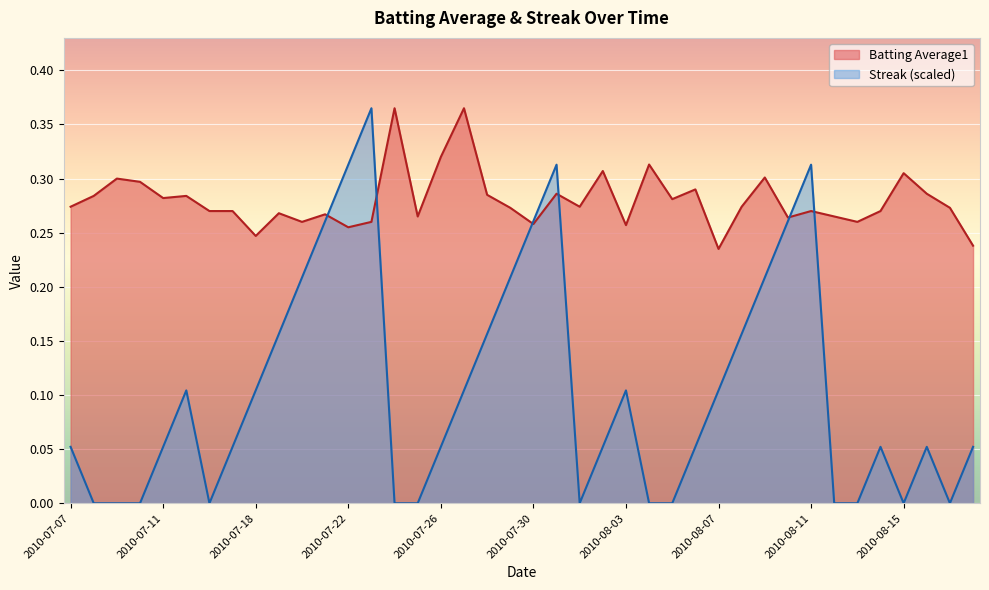

Does the chart display data point markers on the line(s)?

No